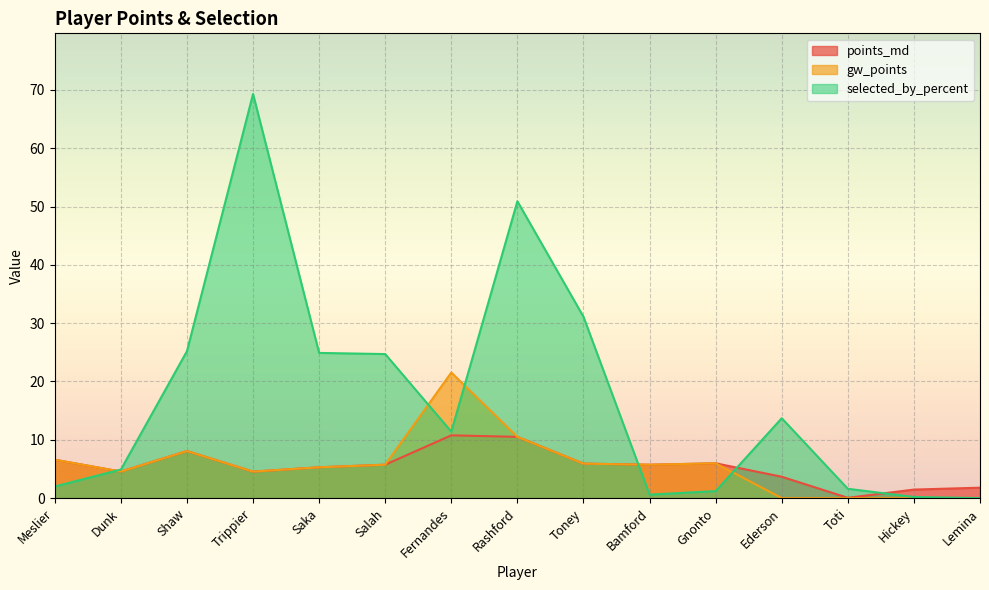

True or false: selected_by_percent has a value of 0.6 at Bamford.

True